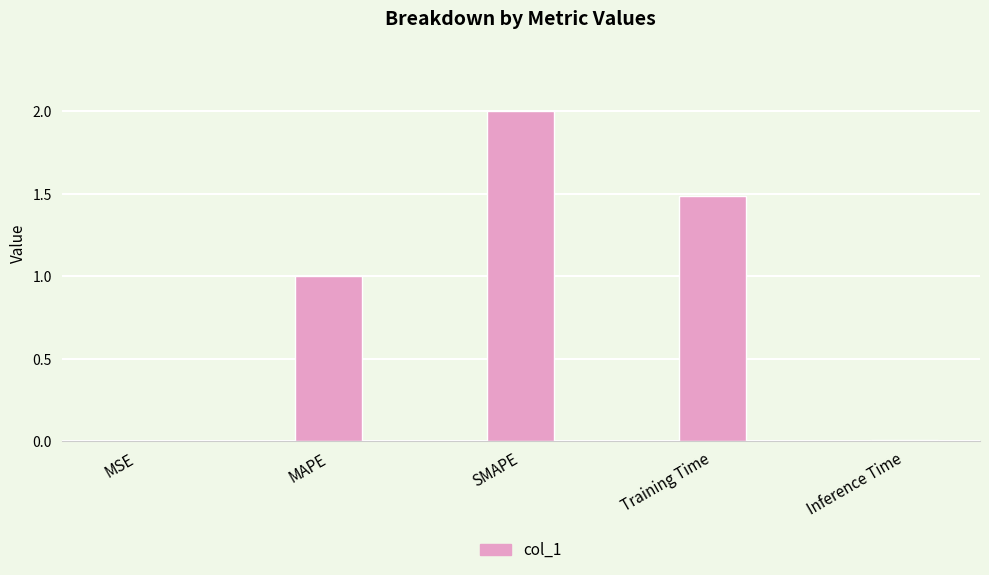

Is it true that the value at Inference Time is 0.0?

True